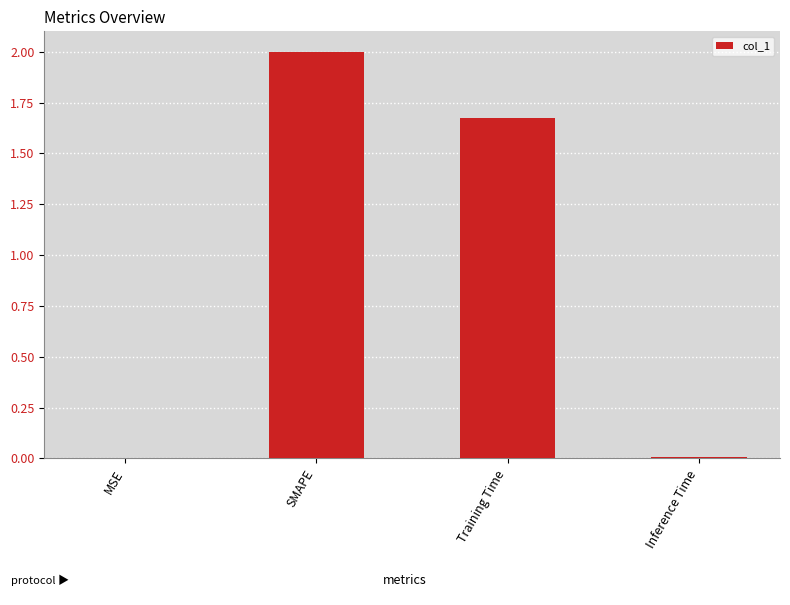

Between Training Time and Inference Time, which is larger?

Training Time